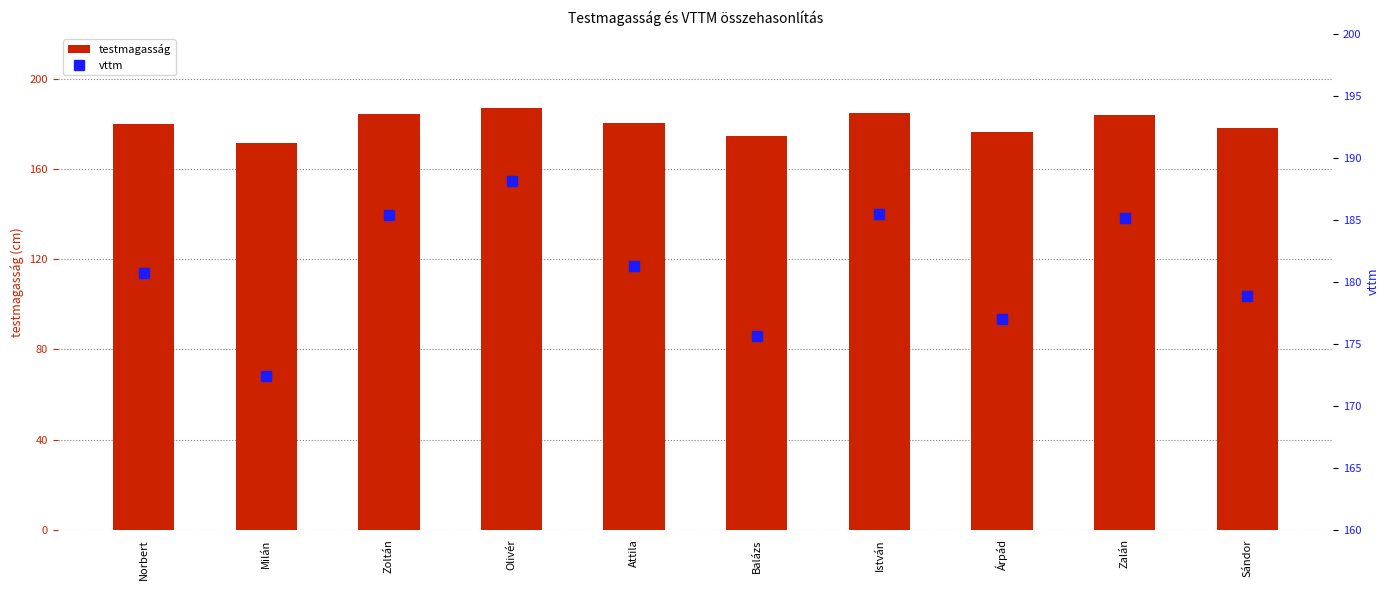

At which label does testmagasság first exceed 180?

Norbert